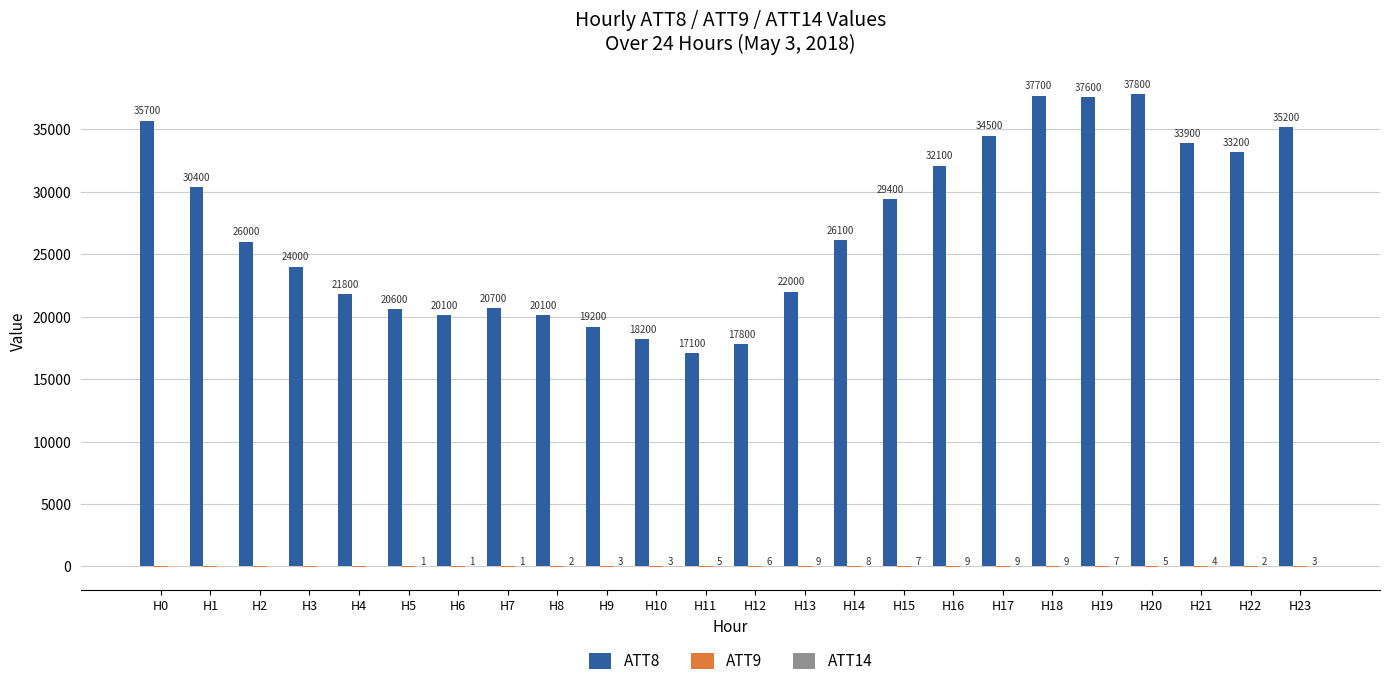

Which category has the highest value in the ATT8 series?

H20